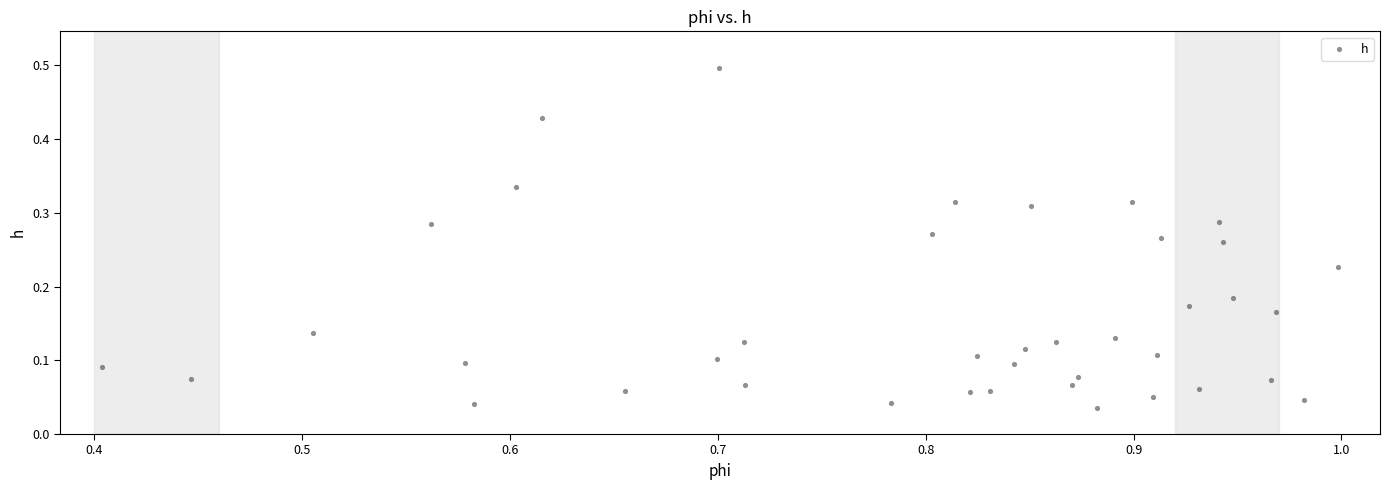

What is the range of Y values (max minus min)?

0.5